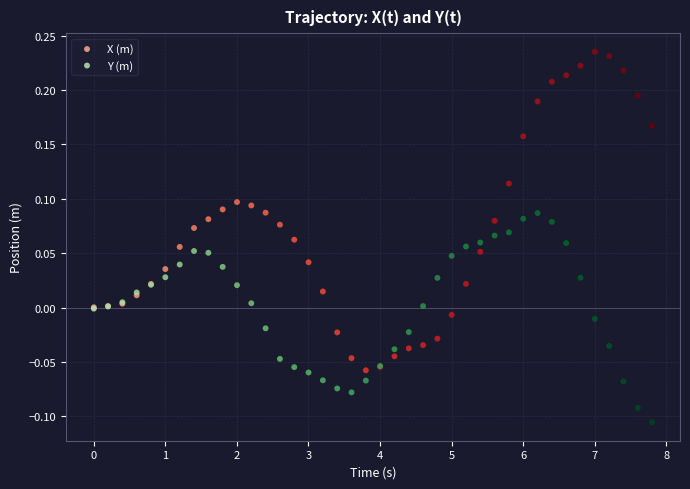

Which series contains the highest Y value?

X (m)